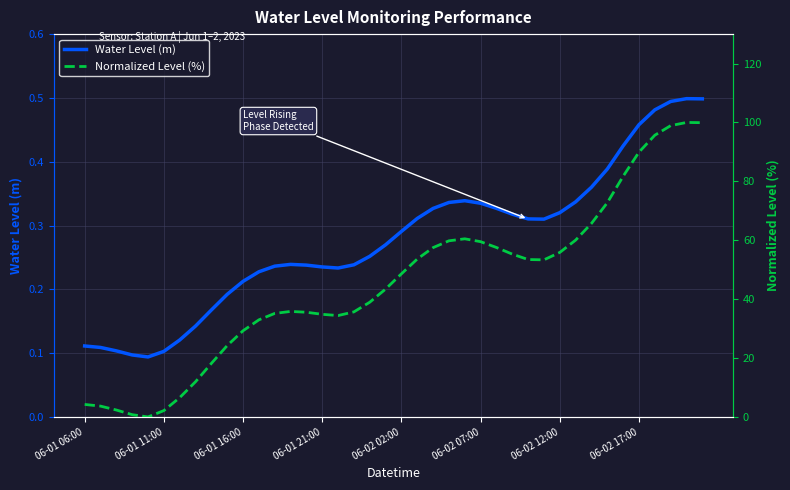

True or false: Normalized Level (%) and Water Level (m) cross at least once.

True